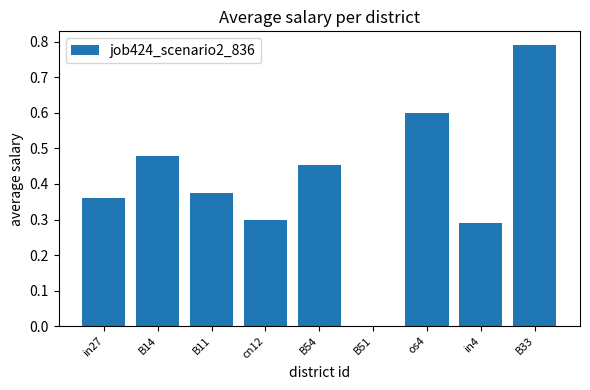

Is it true that the value at B54 is 0.7?

False